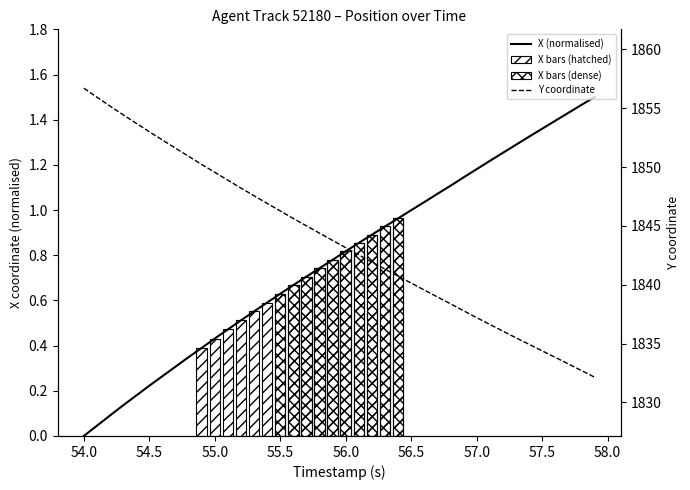

What is the difference between the maximum and minimum values in the Y series?

24.5